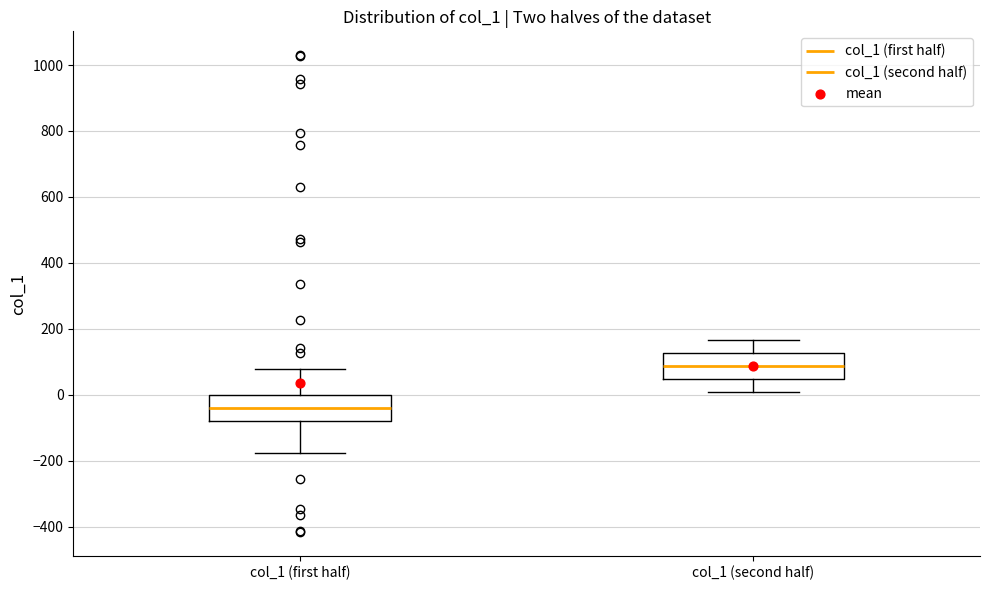

Which box has the highest median line?

col_1 (second half)